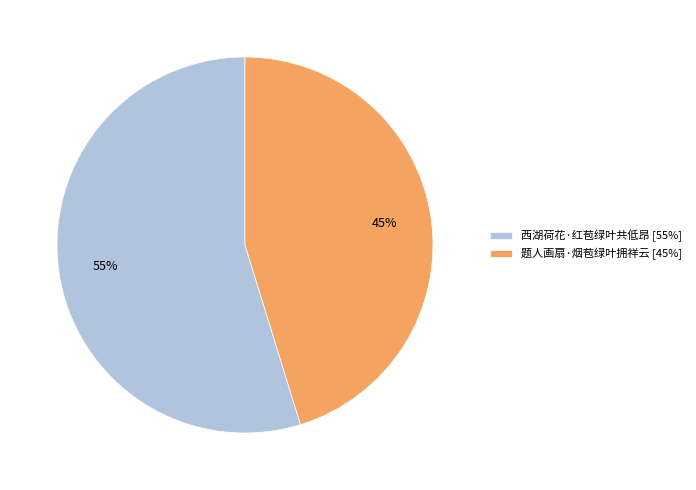

The 题人画扇·烟苞绿叶拥祥云 slice represents 38% of the pie. True or false?

False